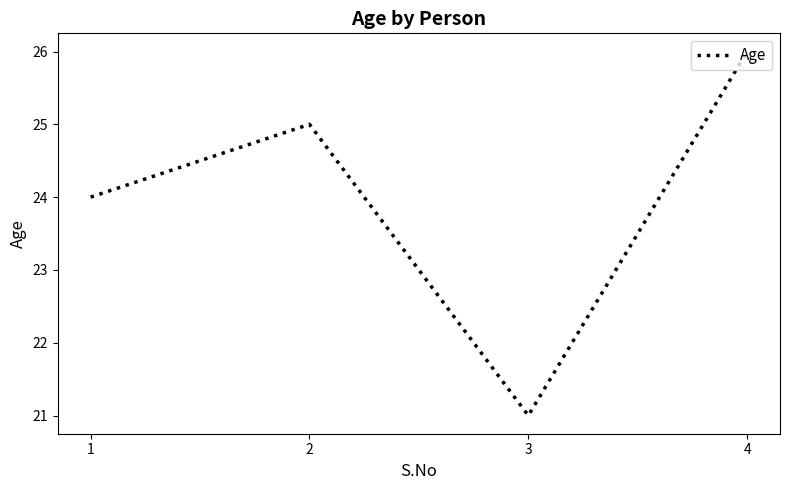

True or false: the data shows 34 at 2.

False